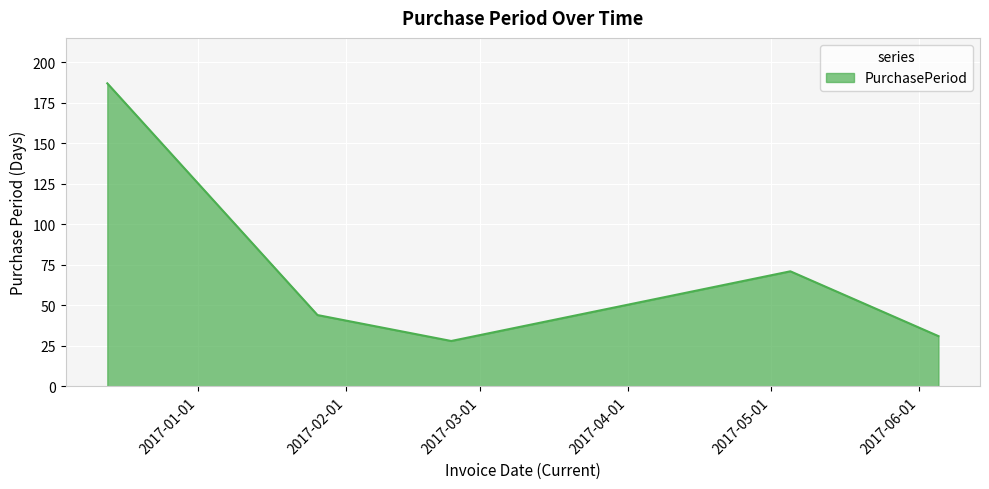

True or false: there are more than 1 points higher than both neighbors.

False